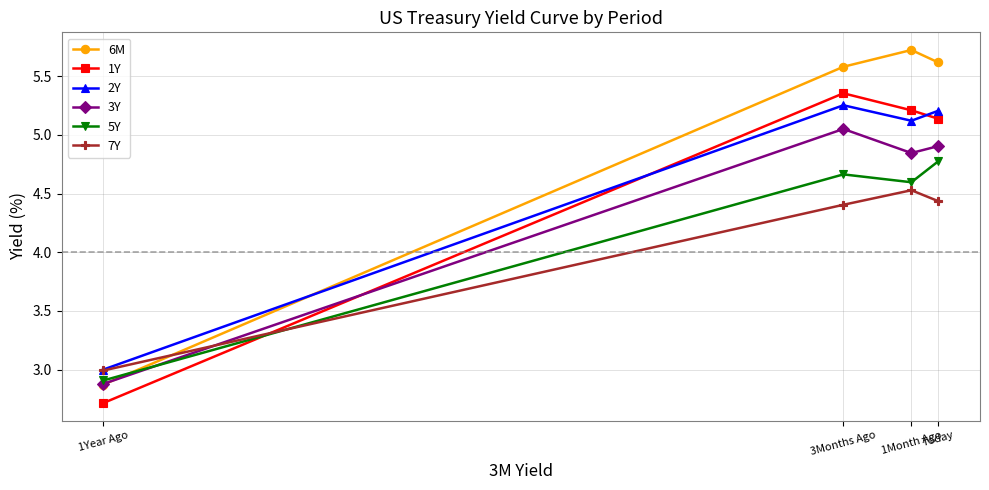

What is the sum of all 1Y values?

18.4